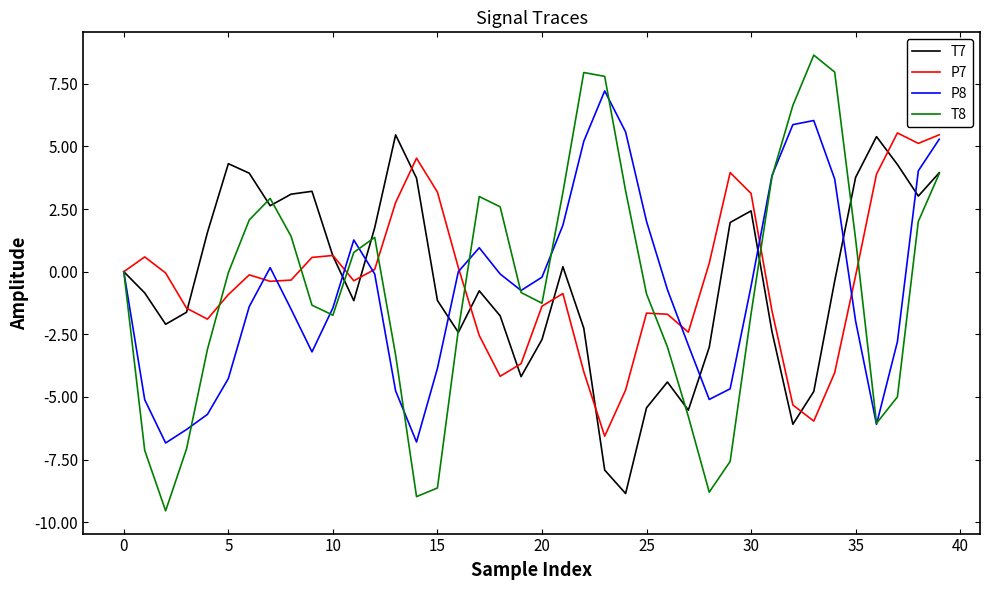

What is the minimum value for P7?

-6.6